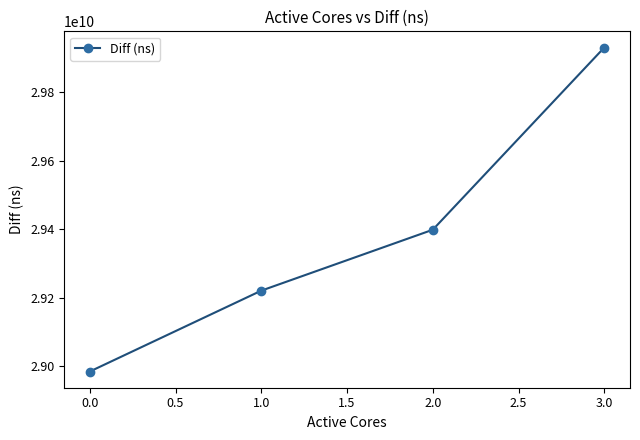

Reading right to left, what are all the values shown in this chart?

3.0=29929522915	2.0=29398398196	1.0=29220880168	0.0=28985117012